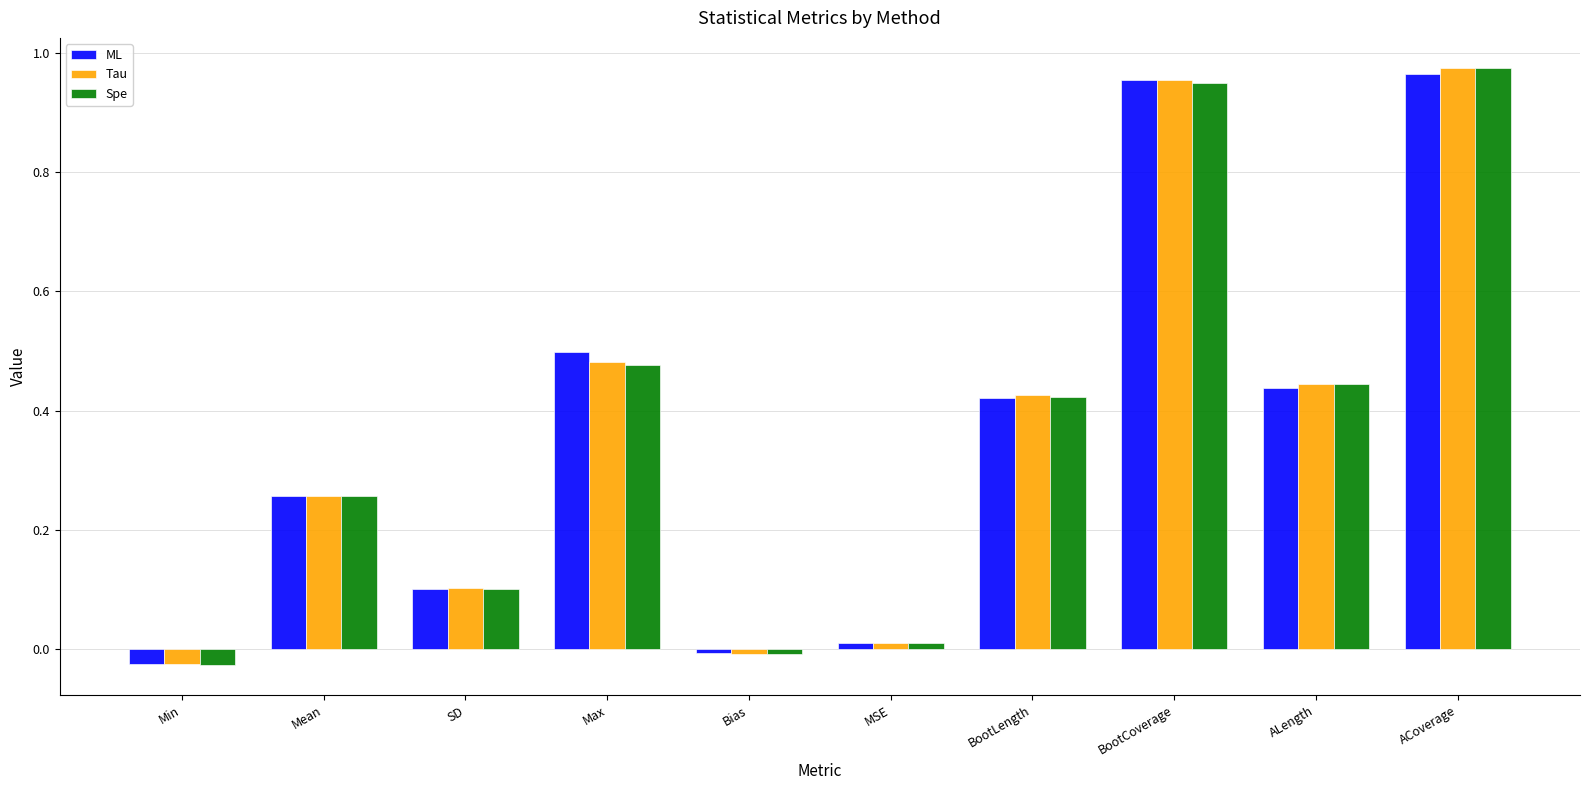

What is the sum of all Tau values?

3.6